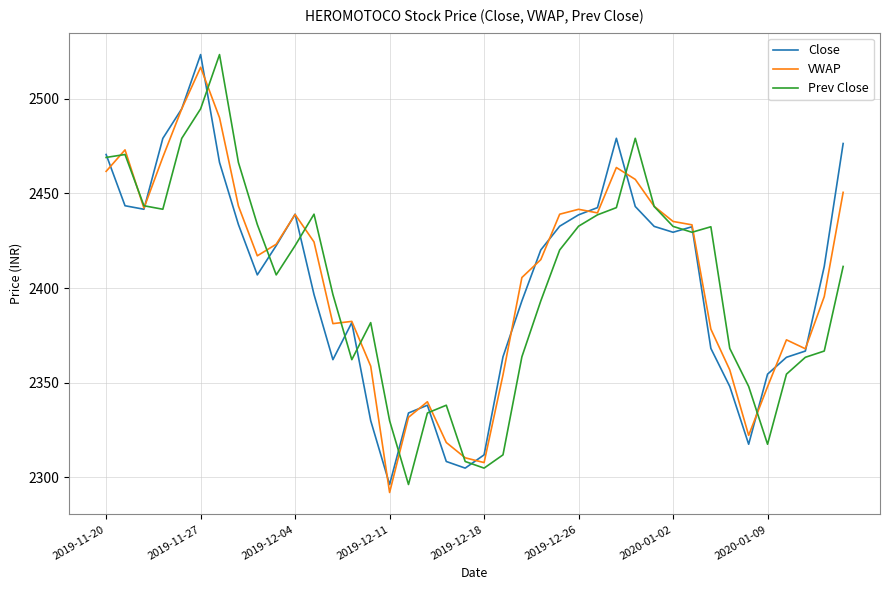

What is the minimum value for VWAP?

2292.1